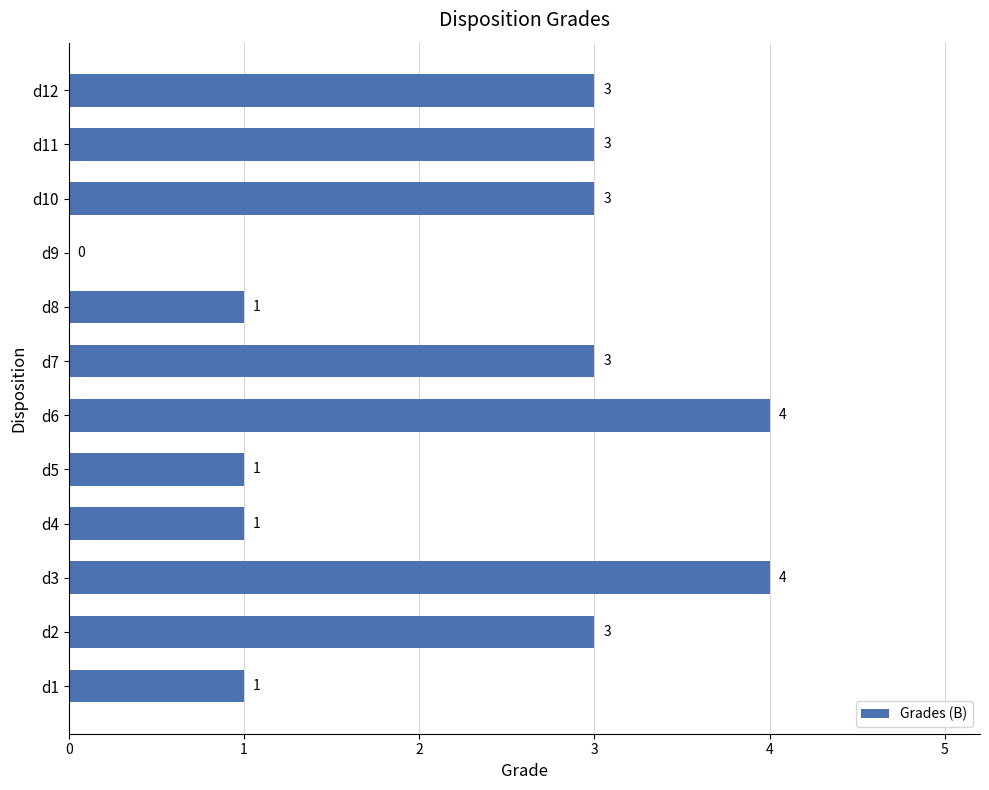

True or false: the data shows 5 at d11.

False